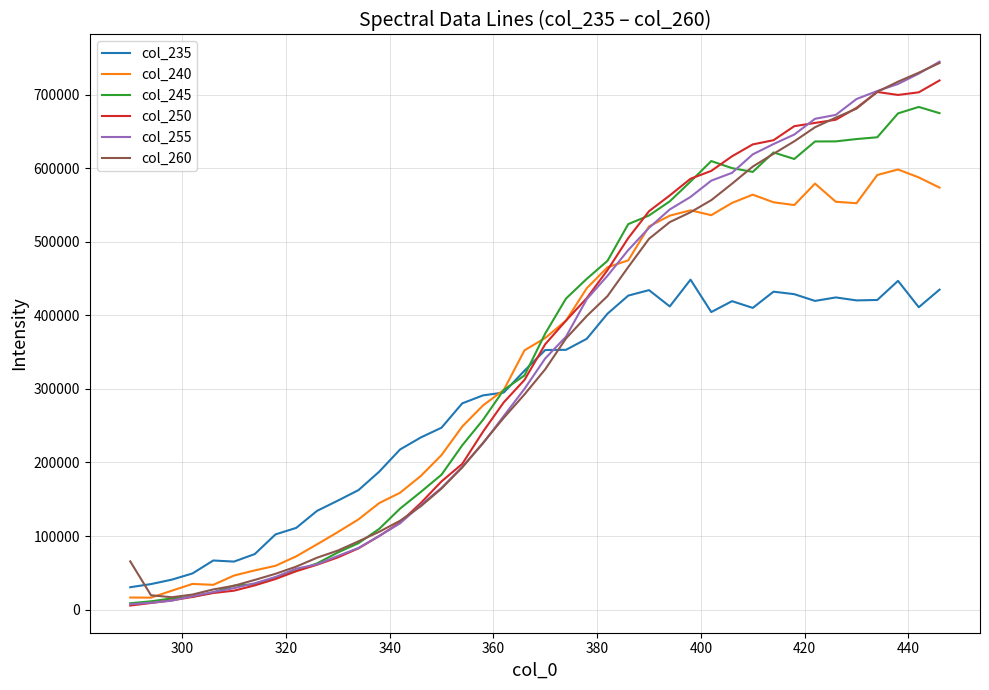

Which series ends up on top after the final intersection of col_255 and col_235?

col_255